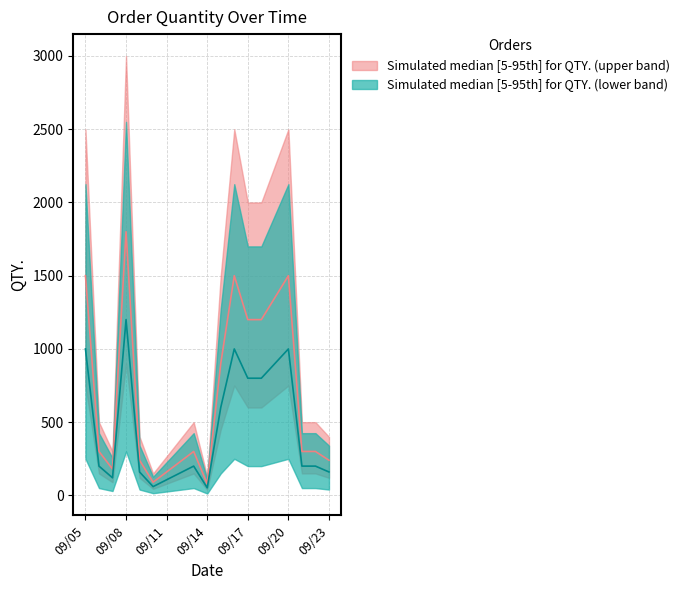

The value at 2022-09-07 is 180. True or false?

True